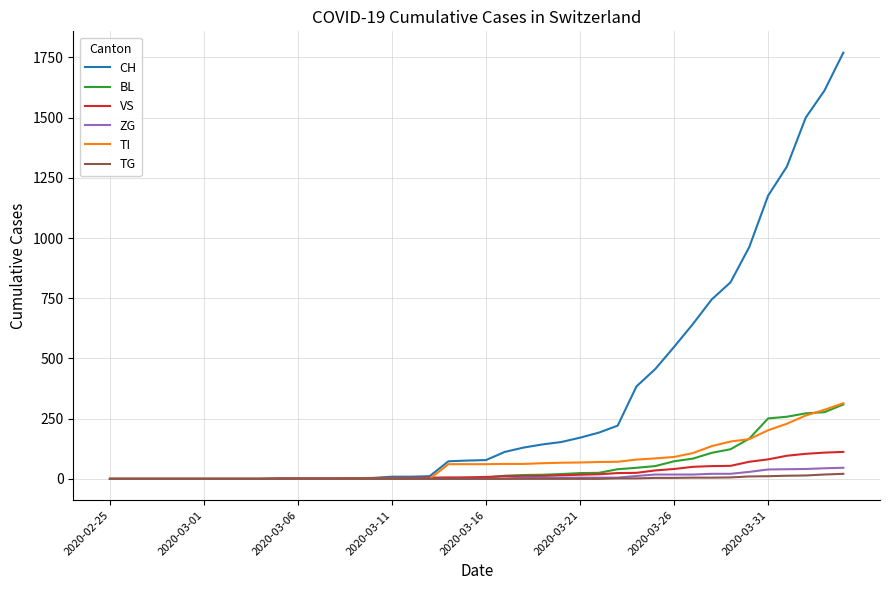

Which series has the largest total across all categories?

CH